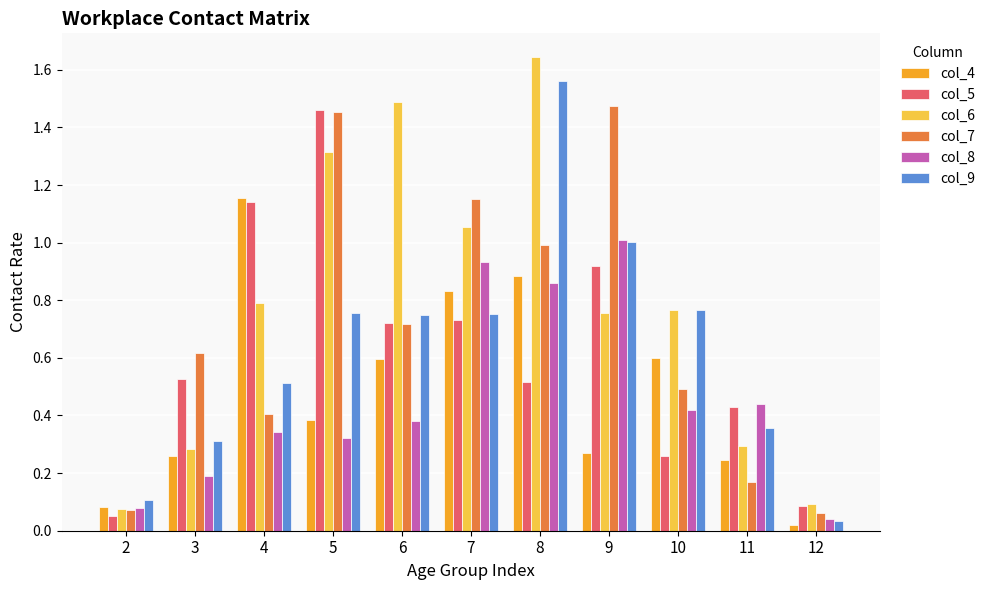

Which category has the highest value in the col_8 series?

9